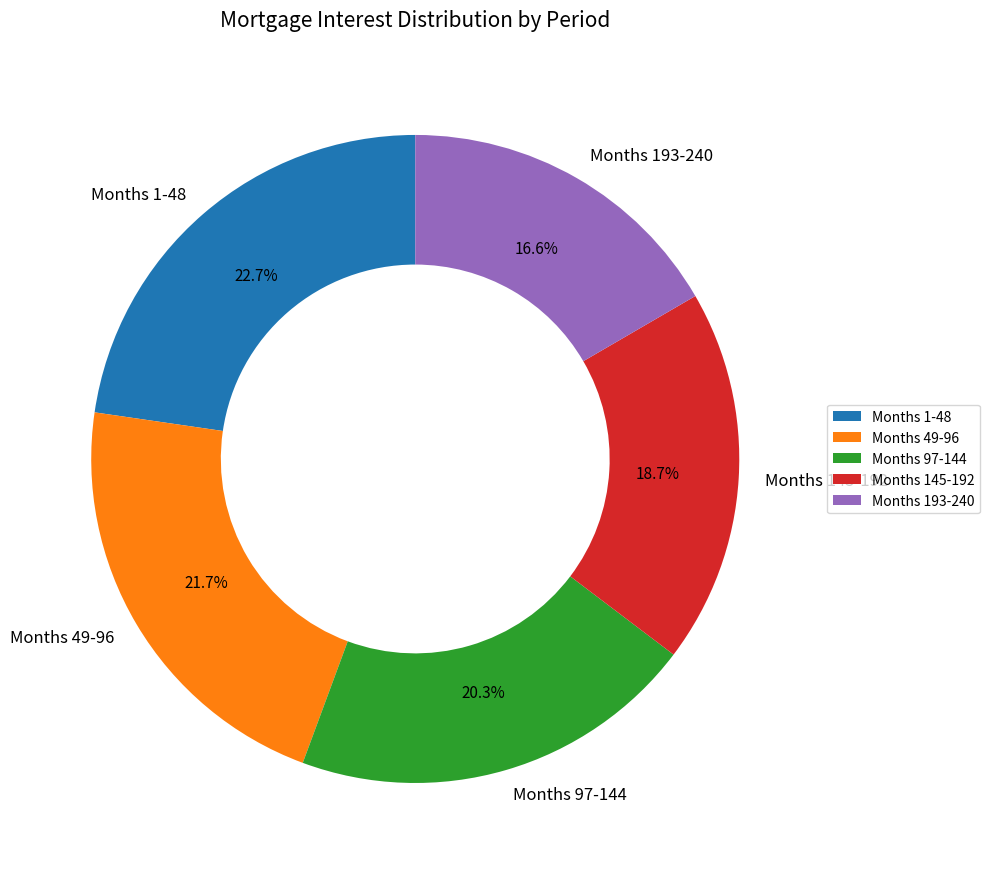

Which has a higher value, Months 1-48 or Months 145-192?

Months 1-48